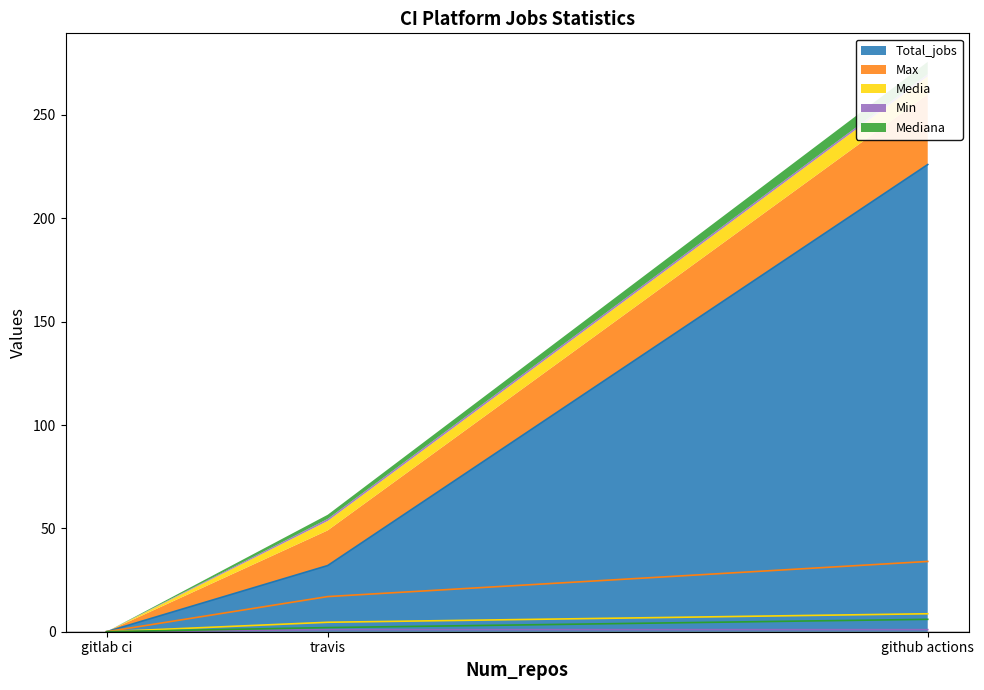

How many lines are shown in the chart?

5